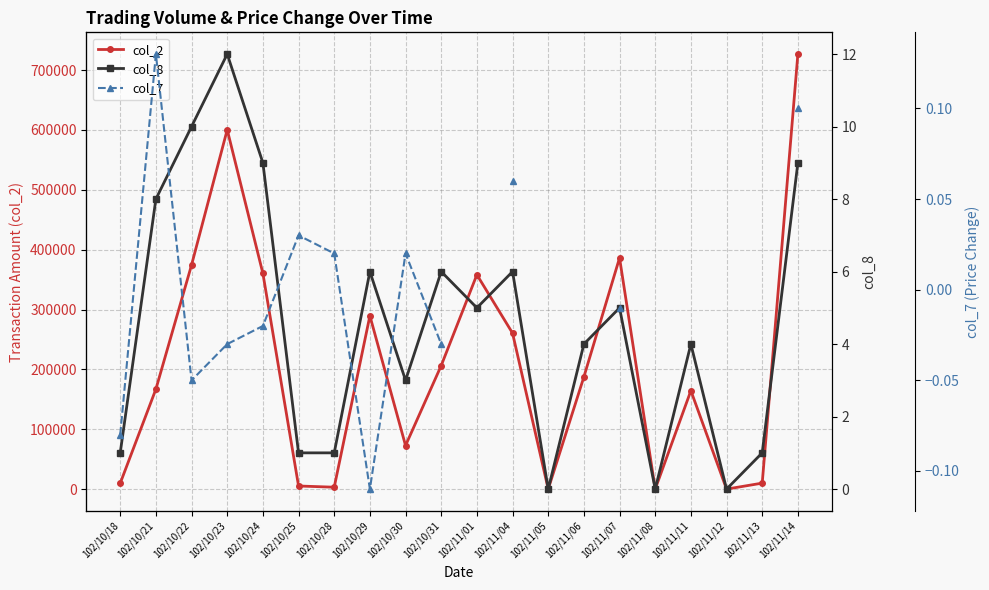

What is the approximate value of col_8 at 102/11/01?

5.0